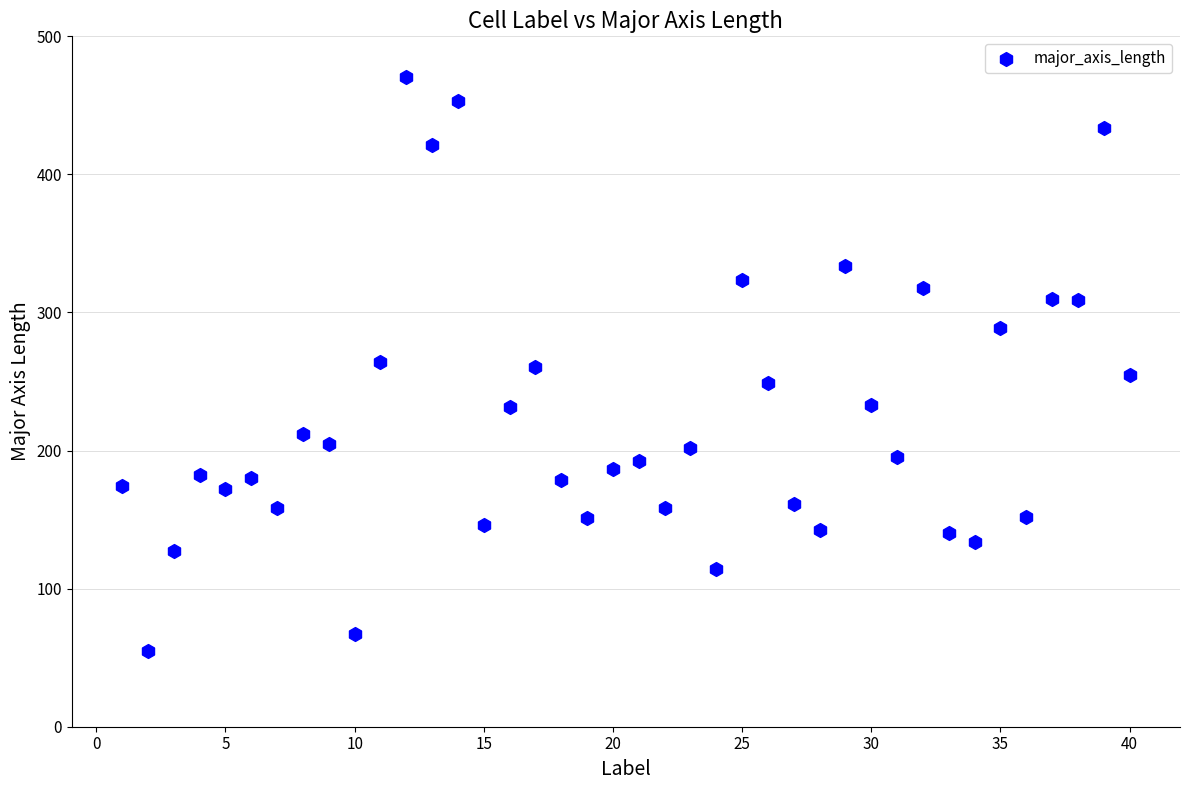

What is the range of X values (max minus min)?

39.0